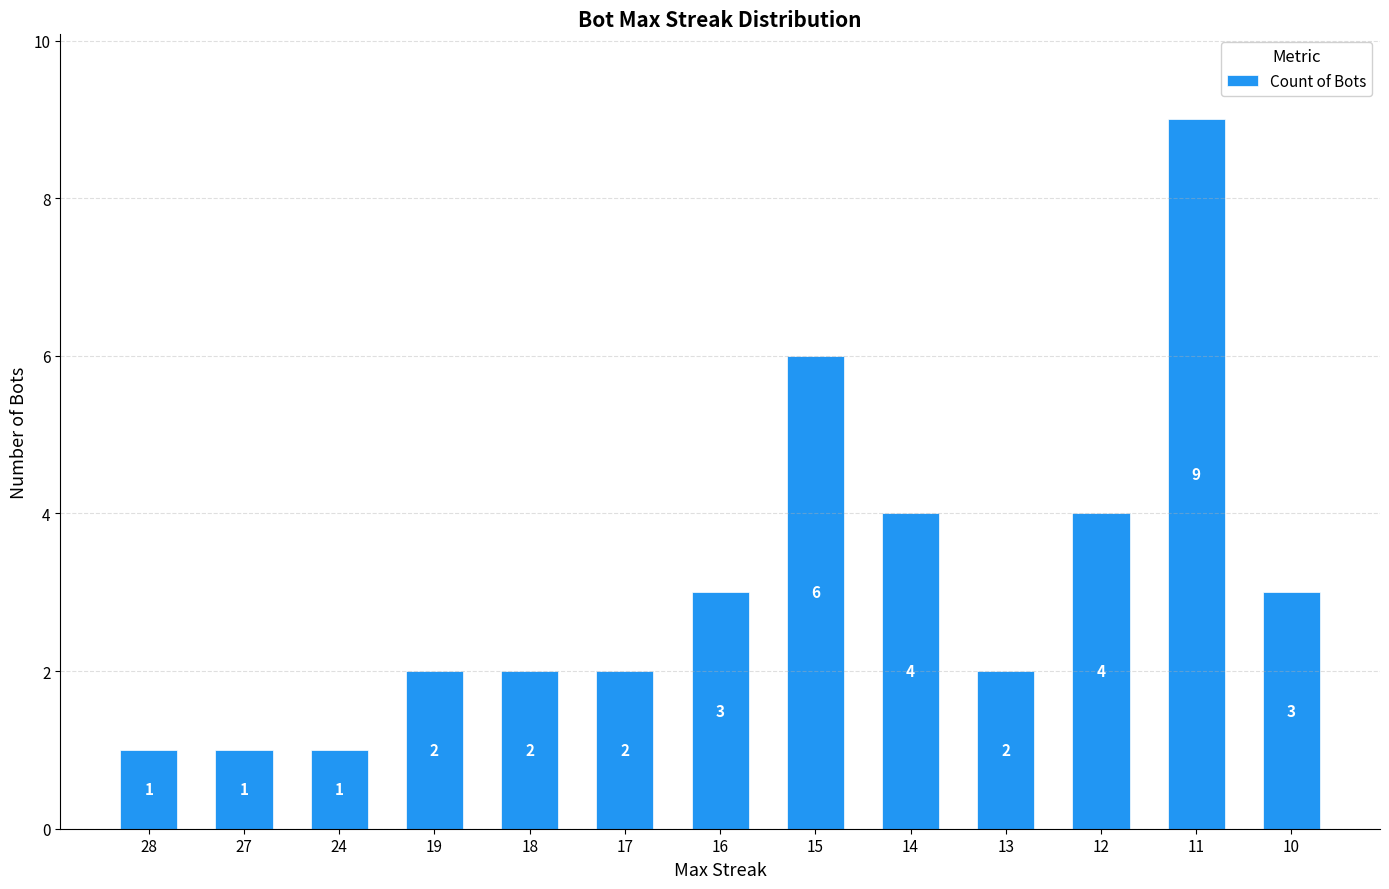

Reading left to right, transcribe all the data shown in this chart.

1	1	1	2	2	2	3	6	4	2	4	9	3